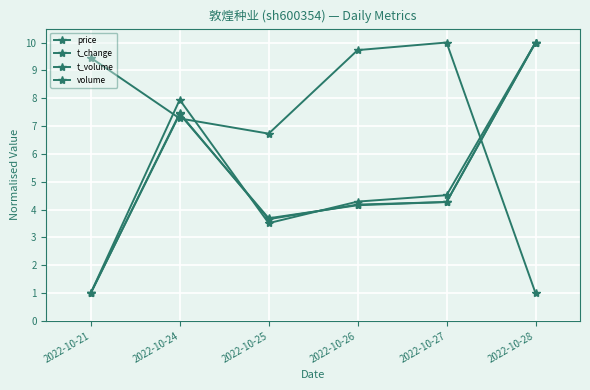

How many lines are shown in the chart?

4